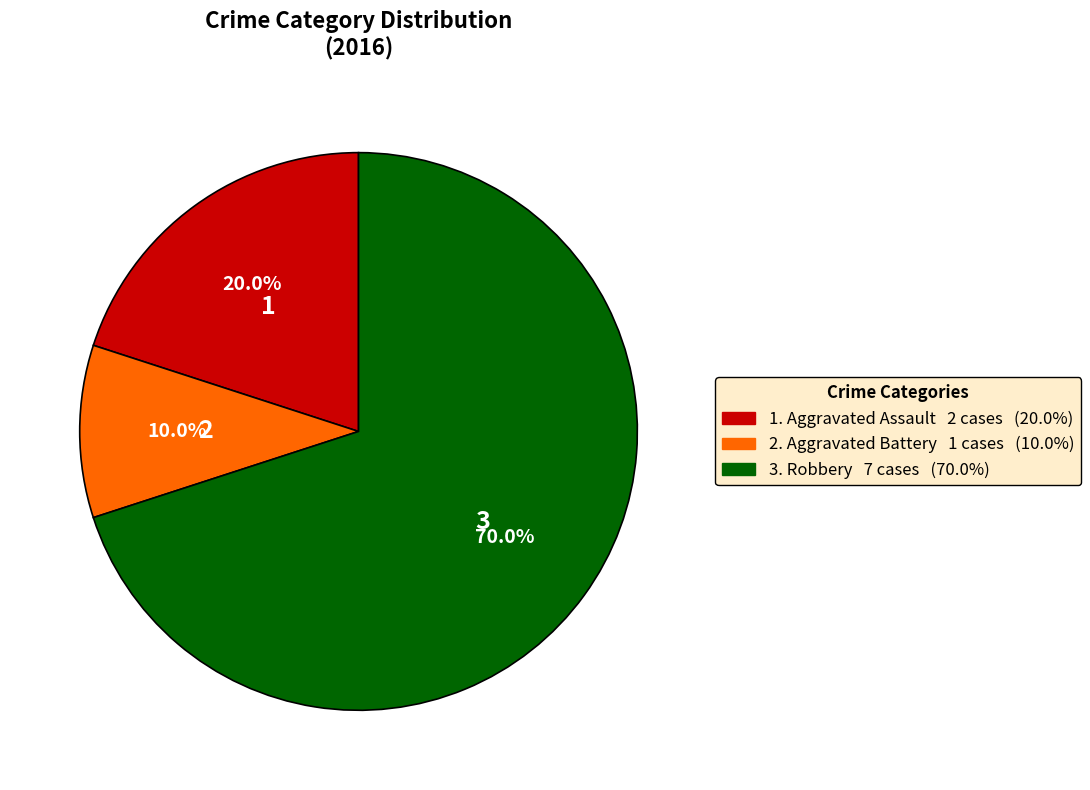

Is there a majority slice in this chart?

Yes